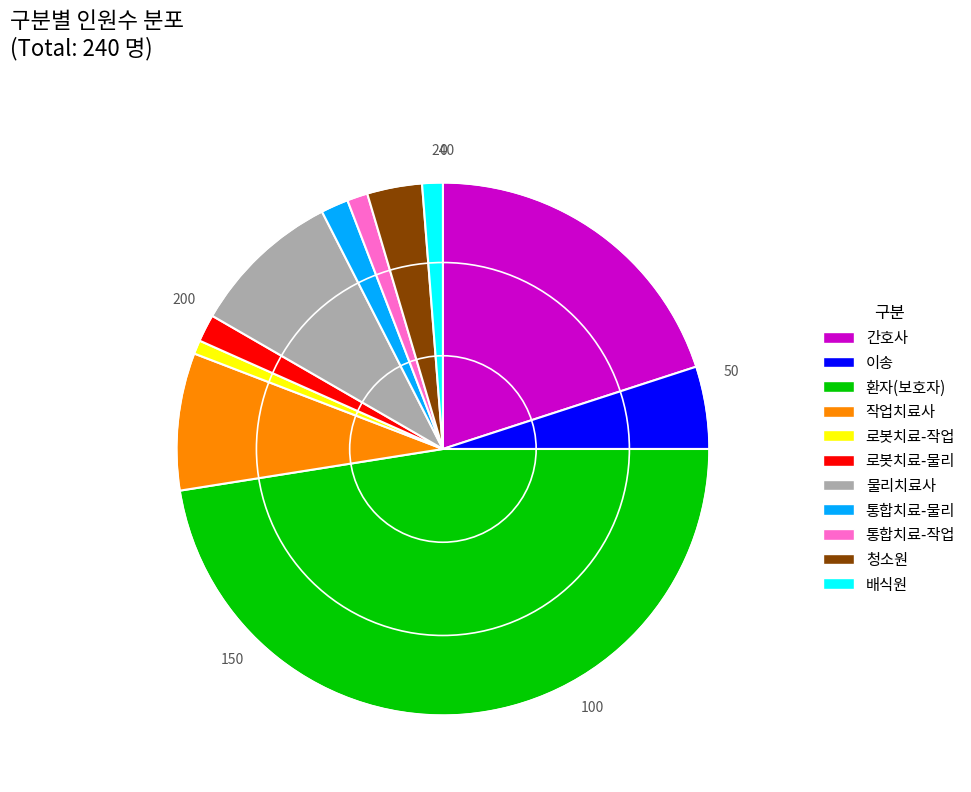

Count the number of slices in the pie.

11